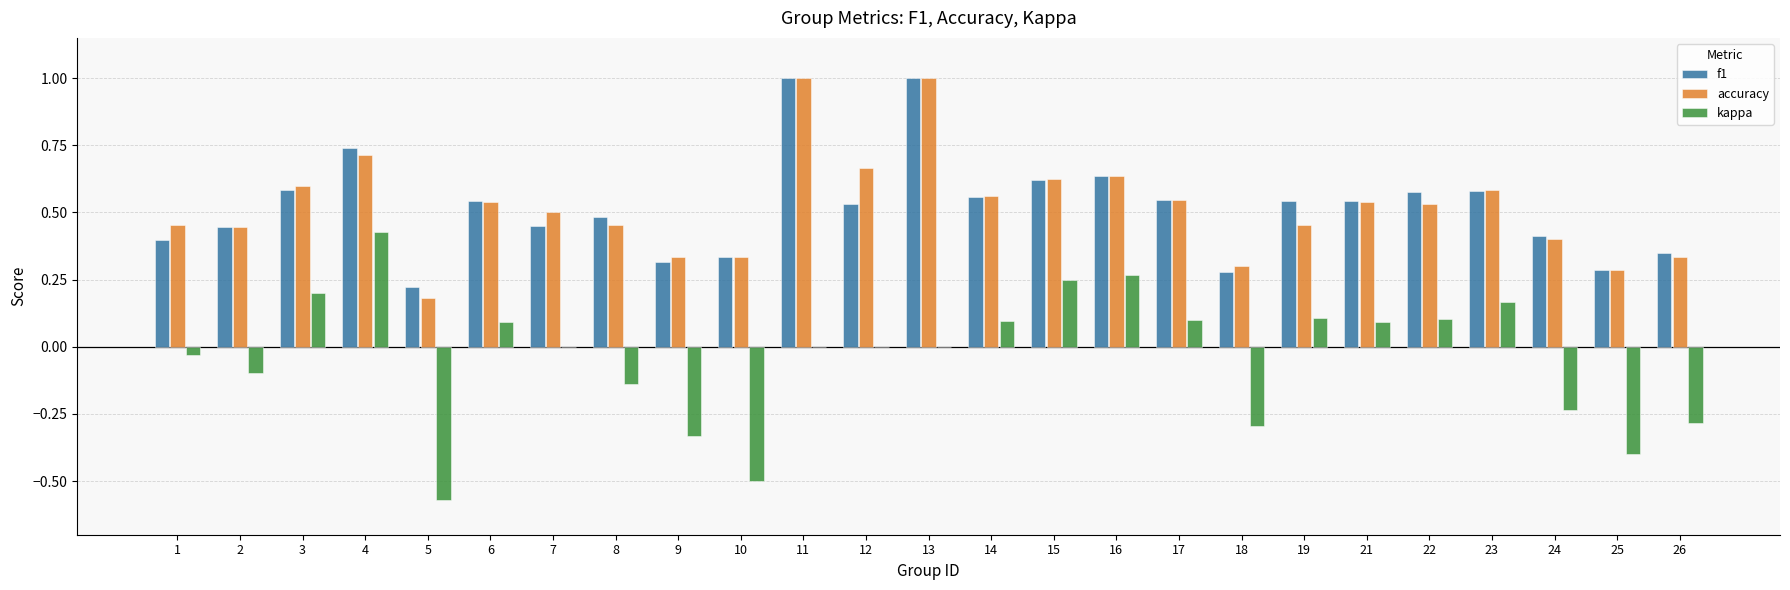

Which series changed the most between 10 and 14?

kappa